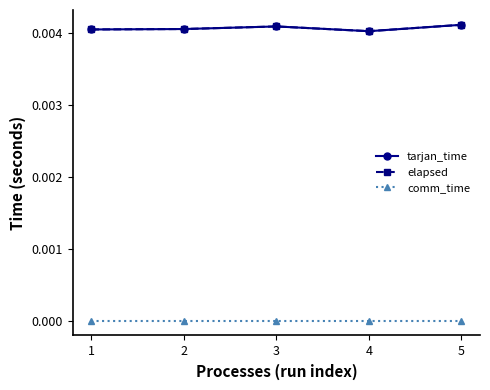

Does the chart have visible grid lines?

No